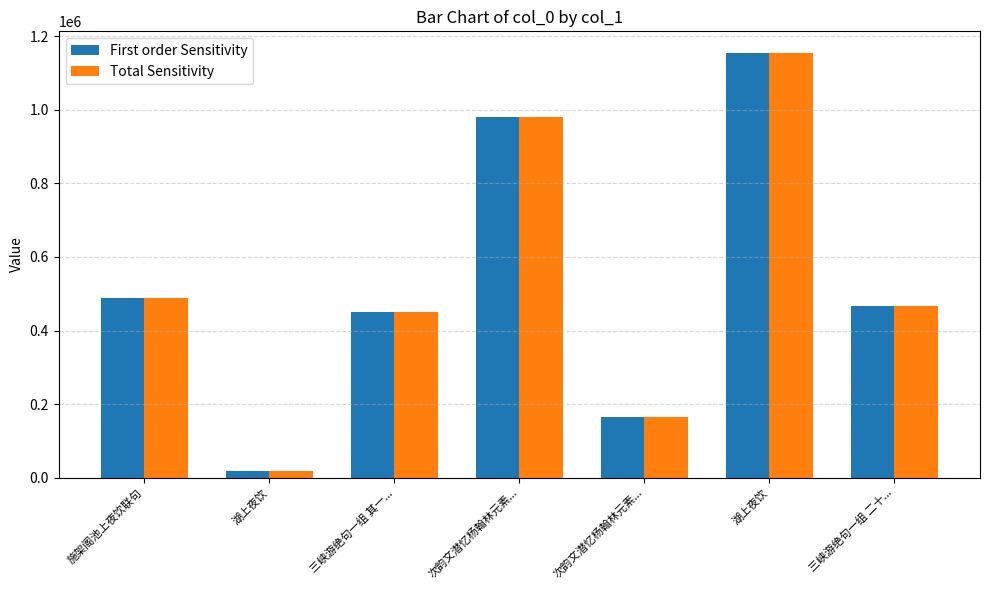

Reading right to left, what are all the values shown in this chart?

col_0: 467682	1155636	165445	979404	449856	18478	489501
col_0 (Total): 467682	1155636	165445	979404	449856	18478	489501